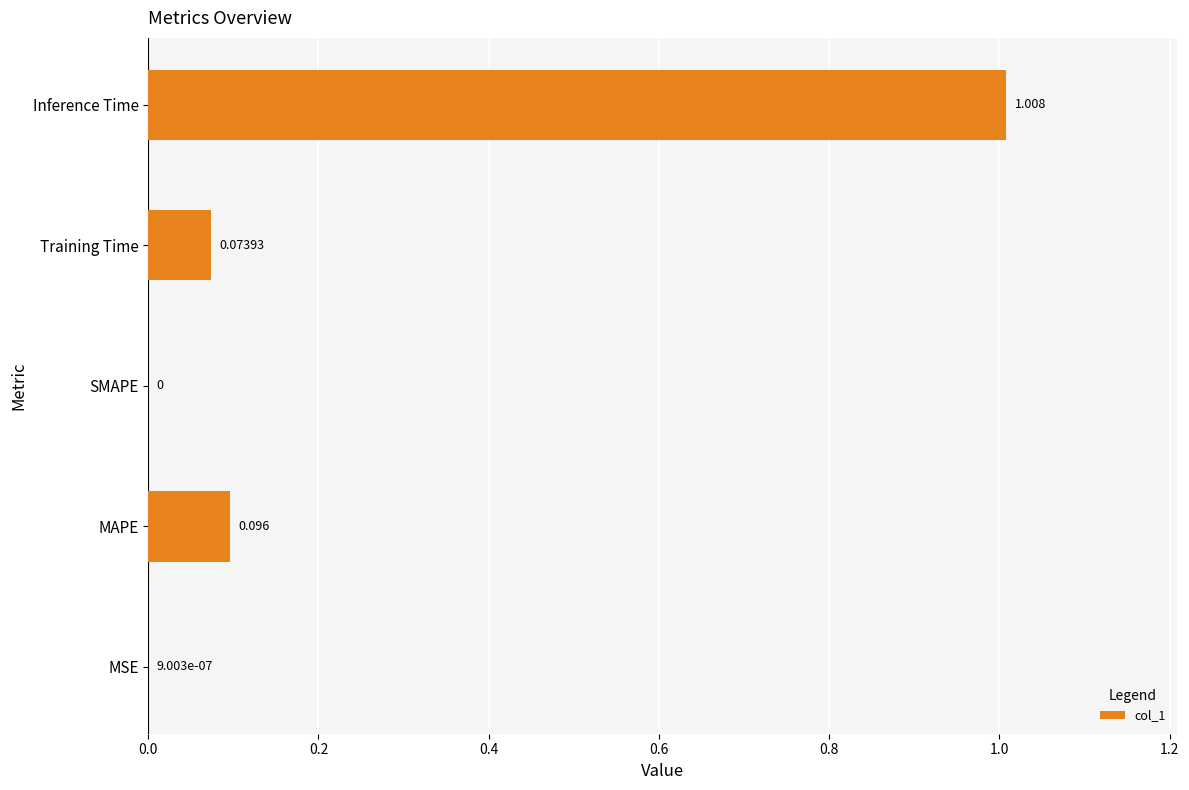

Which has a higher value, MSE or Inference Time?

Inference Time